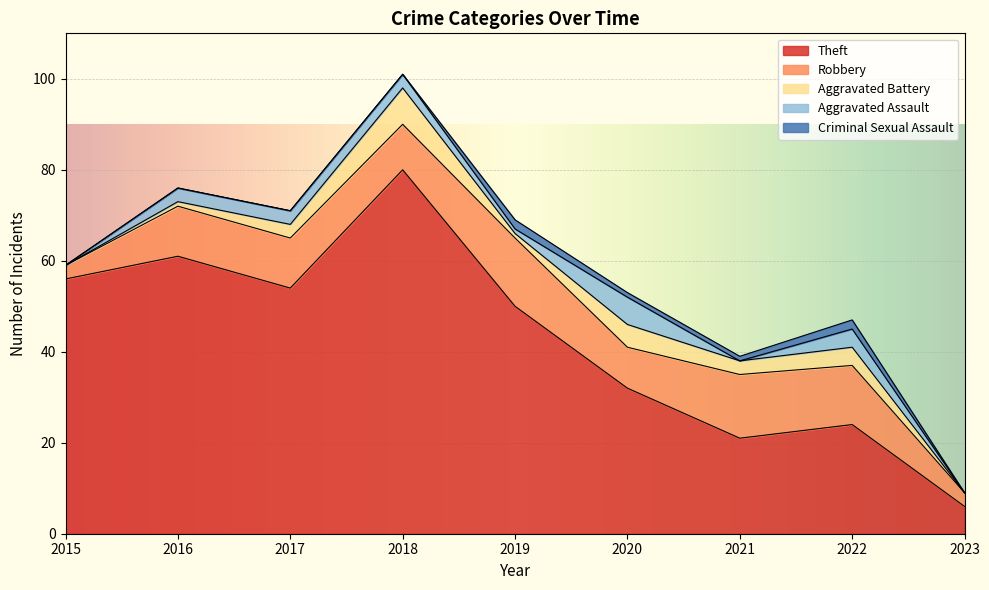

Is it true that Aggravated Assault equals 5 at 2016?

False